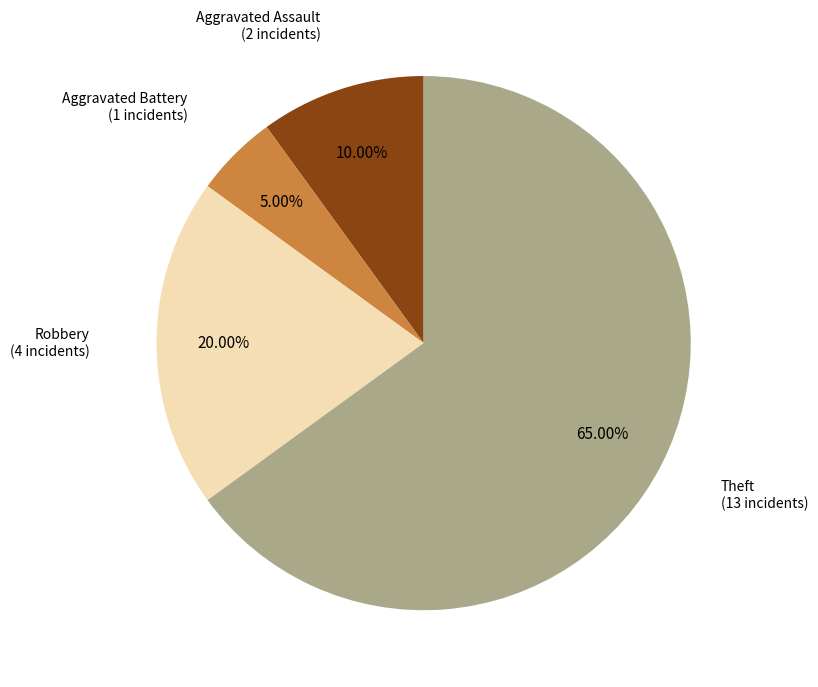

Does any single category account for the majority?

Yes